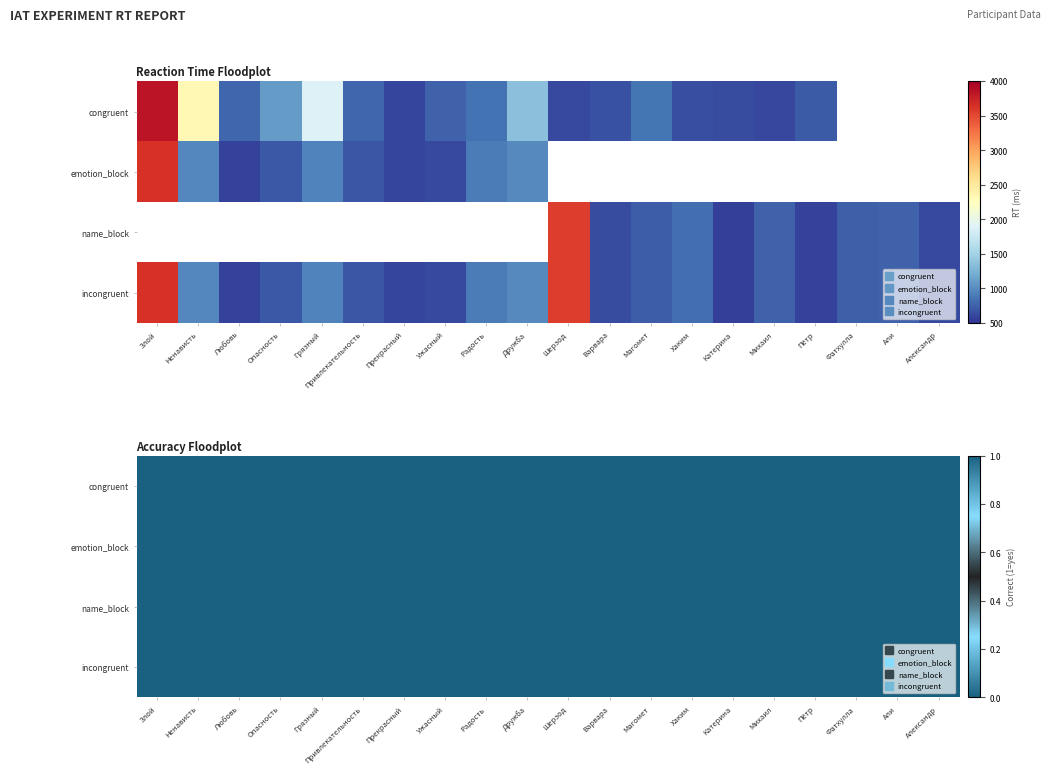

Is it true that emotion_block equals 1 at Опасность?

True